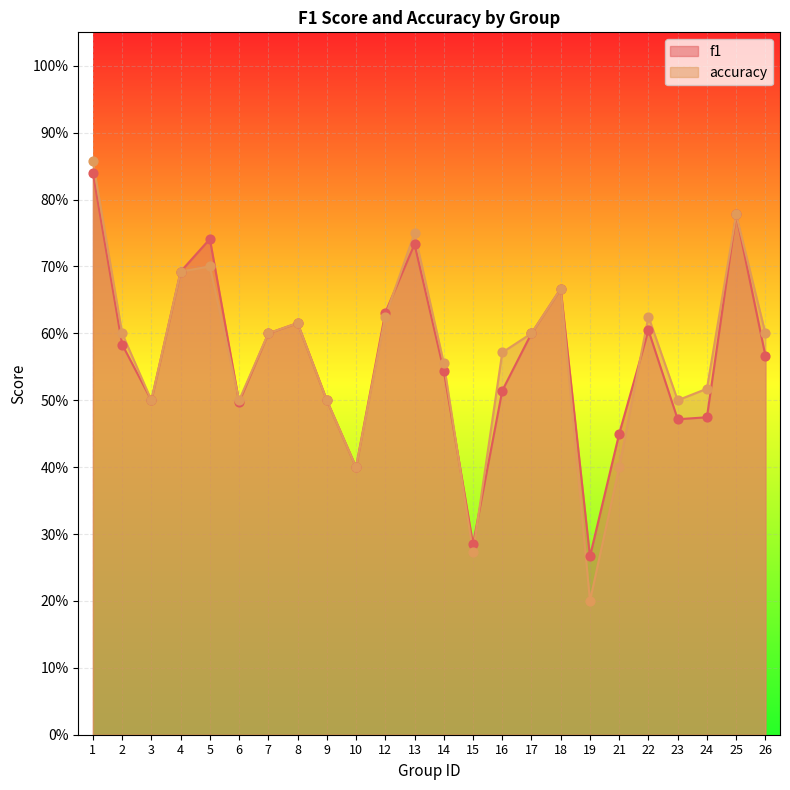

Which series contains the highest Y value?

accuracy